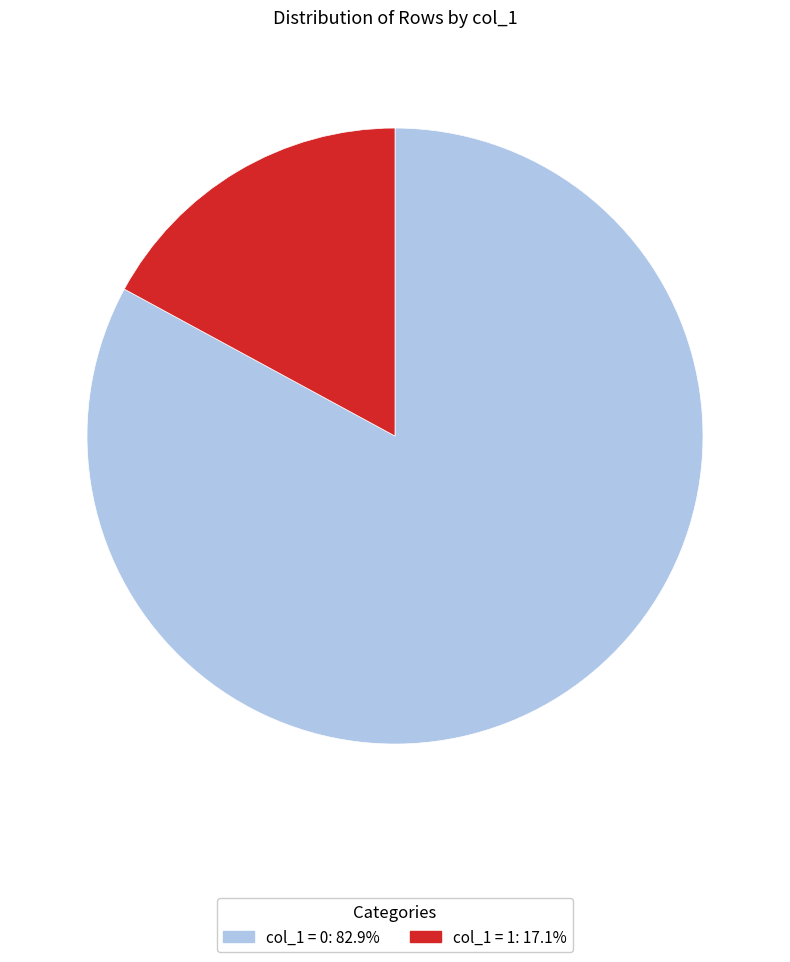

Does any single category account for the majority?

Yes